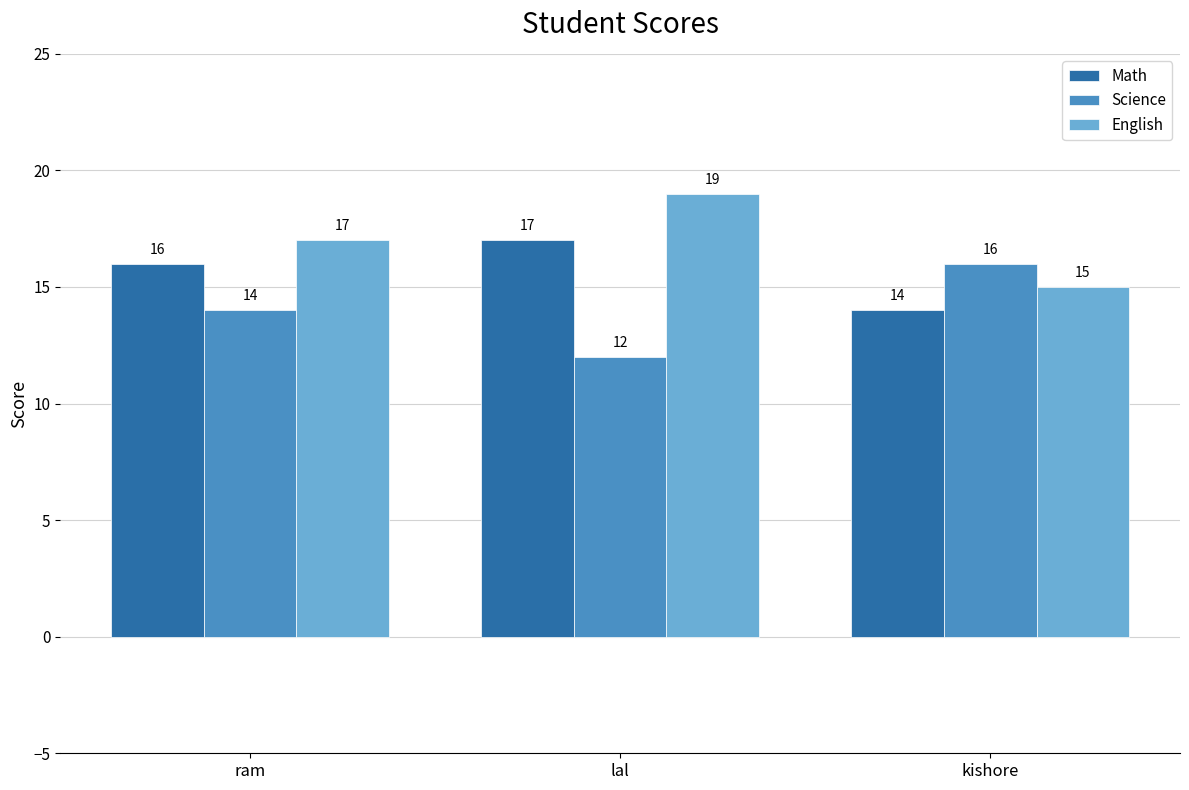

What are all the series names shown in the legend?

Math, Science, English